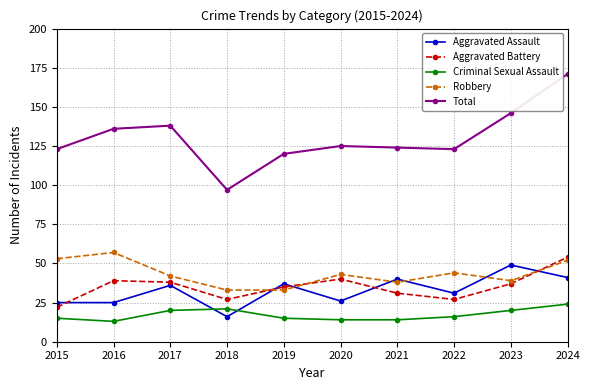

The Robbery series shows 43 at 2020. True or false?

True